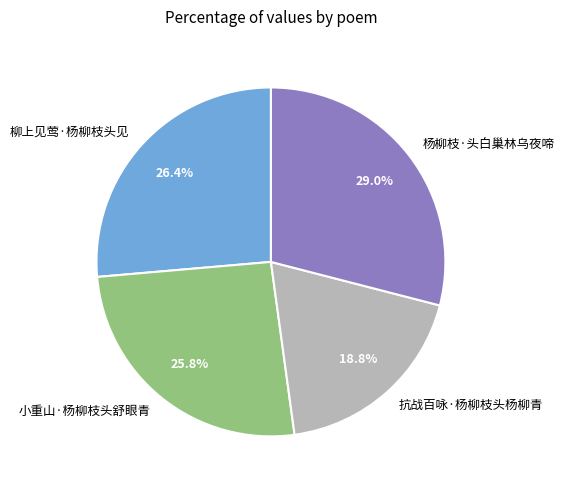

How many slices are in this pie chart?

4